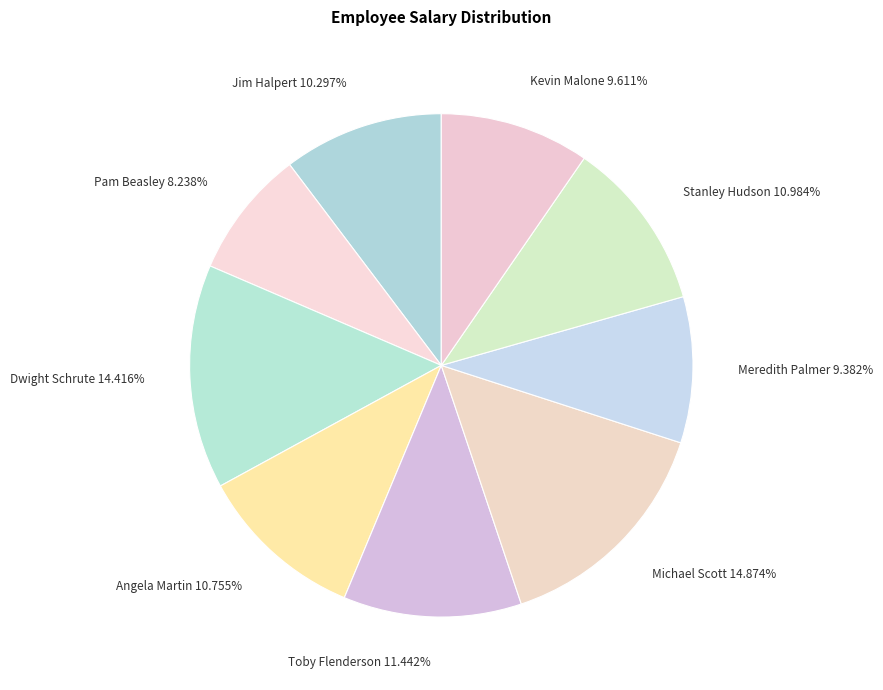

Which has a higher value, Angela Martin or Pam Beasley?

Angela Martin